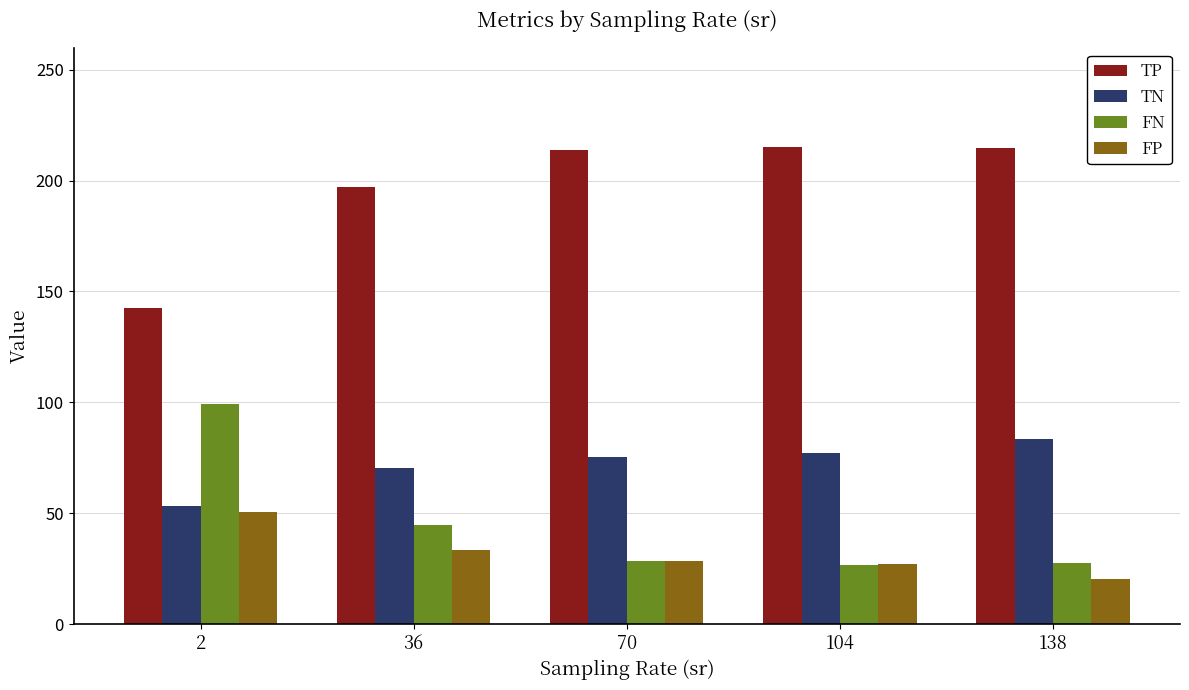

What are all the series names shown in the legend?

TP, TN, FN, FP